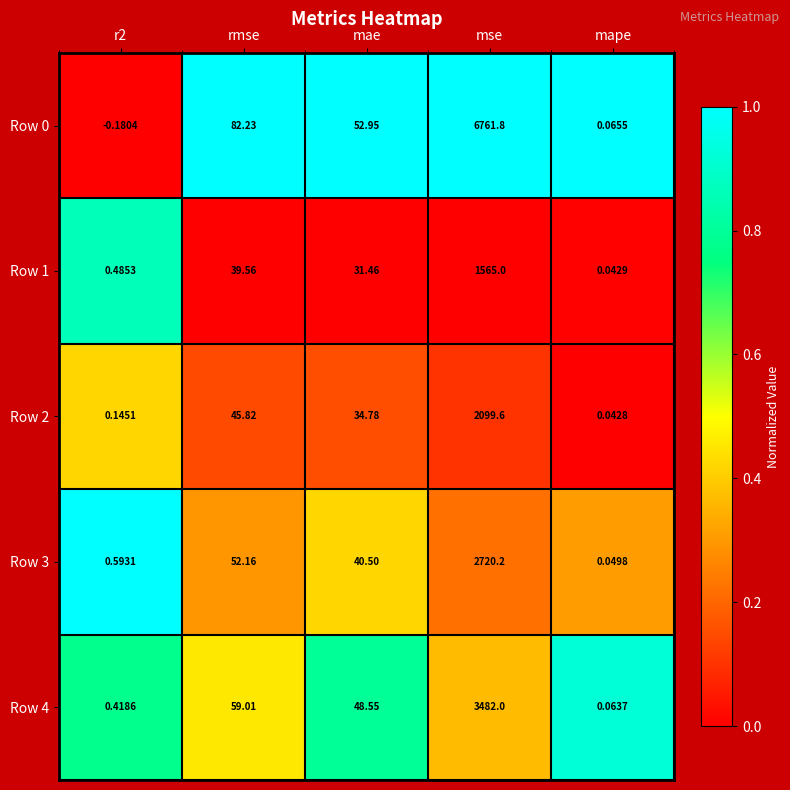

Which category has the highest value in the Row 3 series?

mse